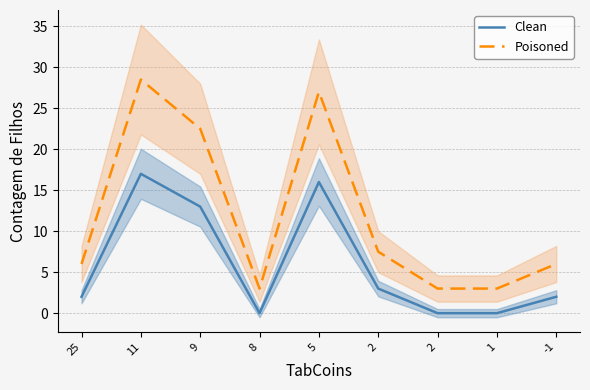

Is this an area chart (filled region under the line)?

No